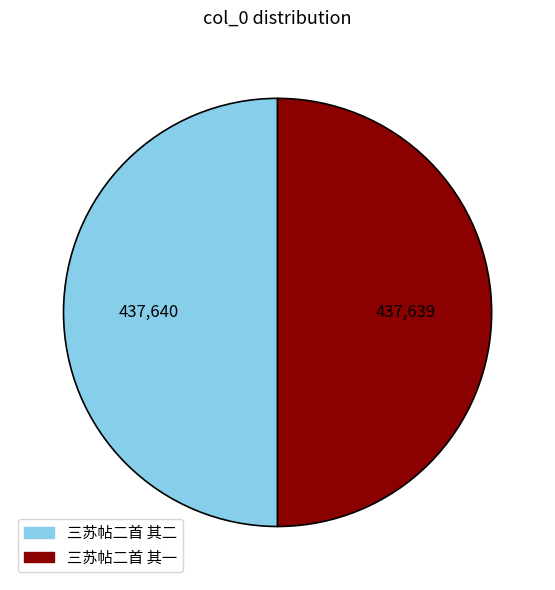

How many segments does this pie chart have?

2